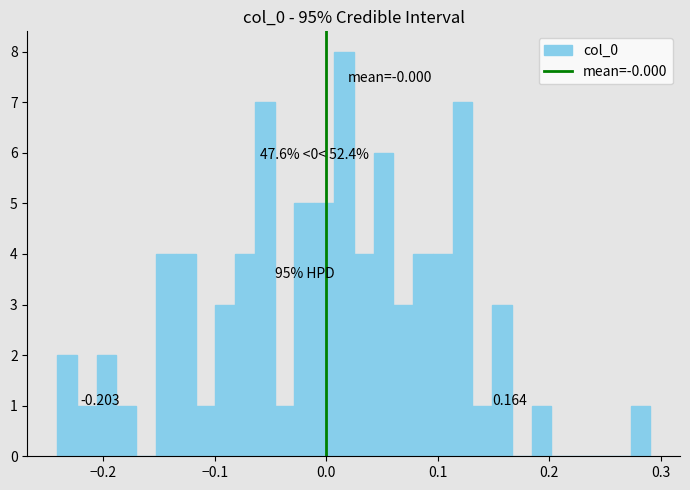

Read against the x-axis, roughly where is the centre of the tallest bar?

0.02